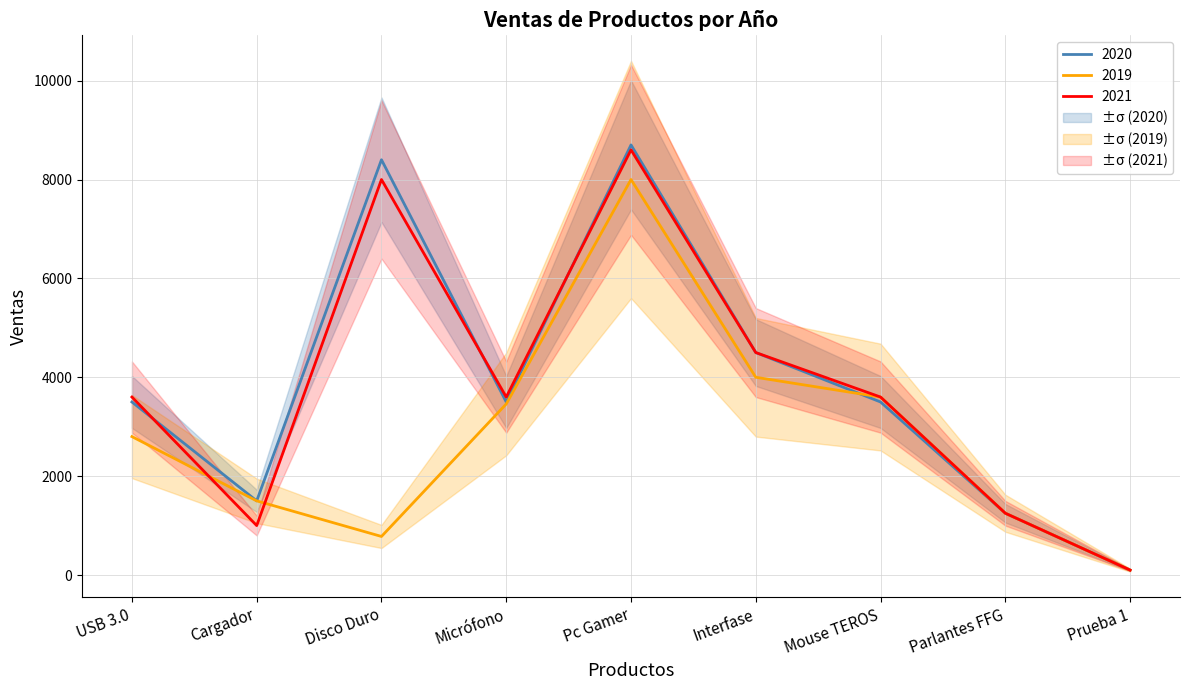

Is the value of 2019 at Disco Duro greater than the value of 2020 at Mouse TEROS?

No